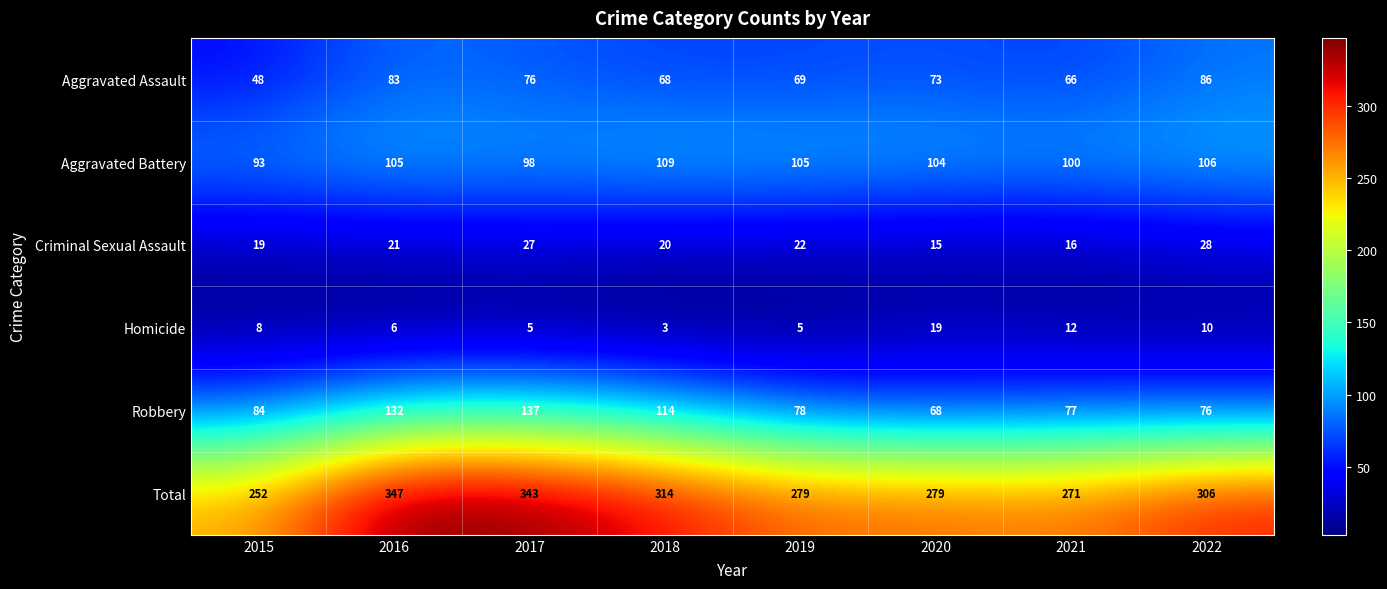

What is the average value of the Aggravated Assault series?

71